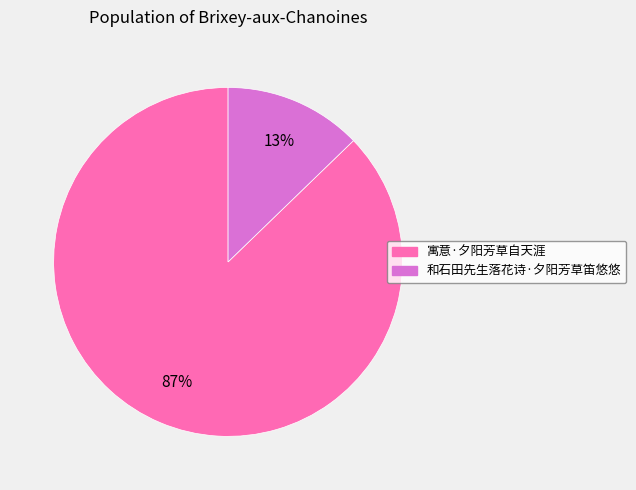

Does 寓意·夕阳芳草自天涯 account for over 50% of the chart?

Yes